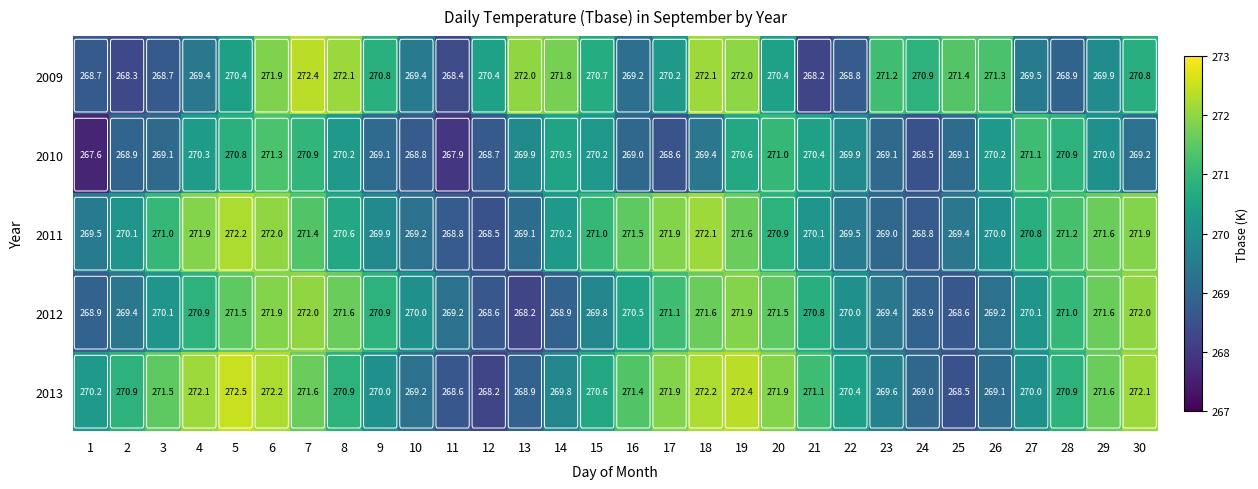

At how many categories does at least one series exceed 268?

30